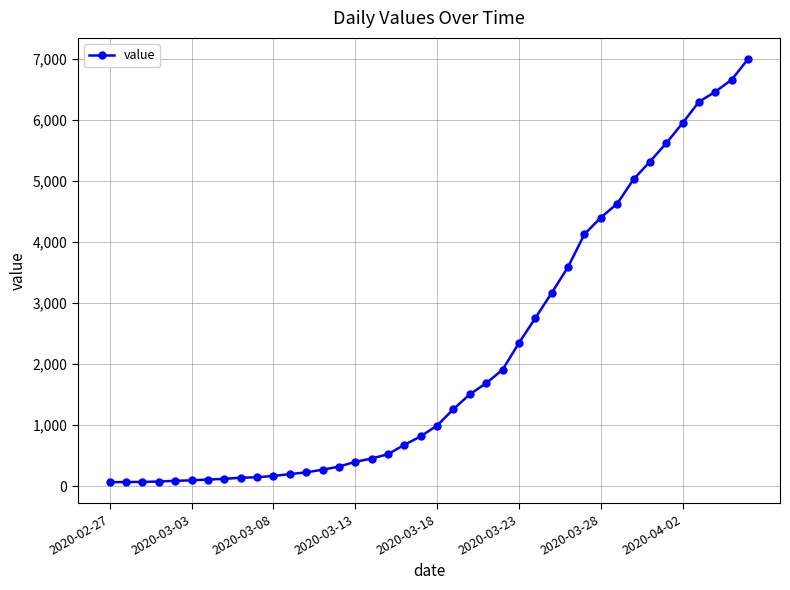

Does the chart display data point markers on the line(s)?

Yes